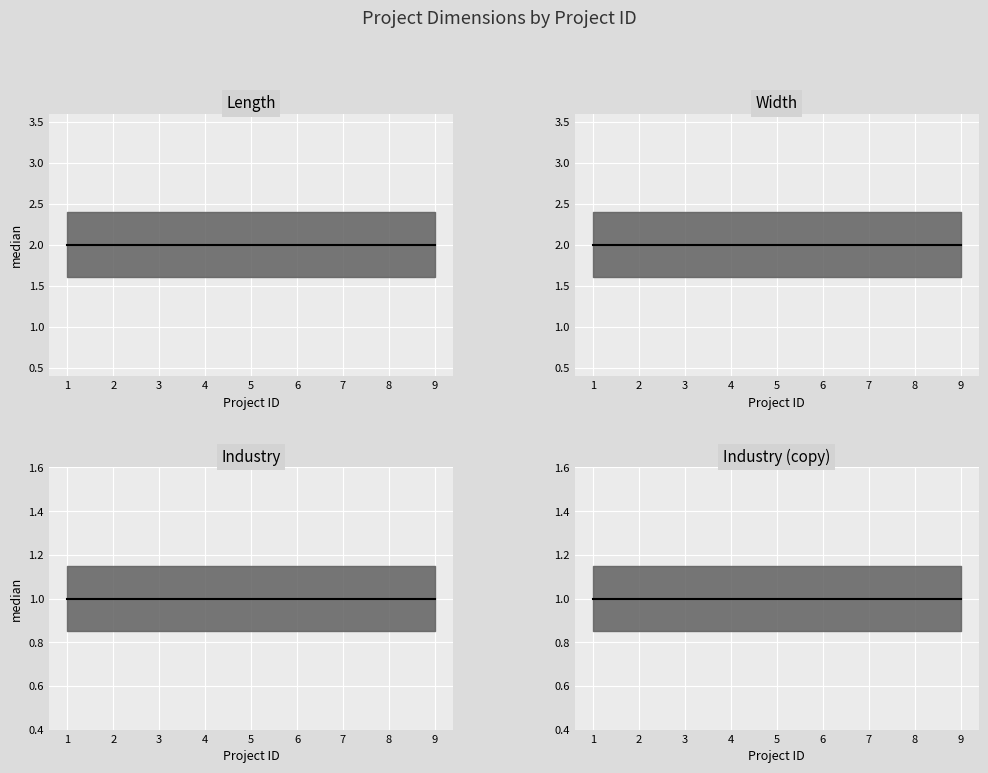

How many data points does each series have?

9